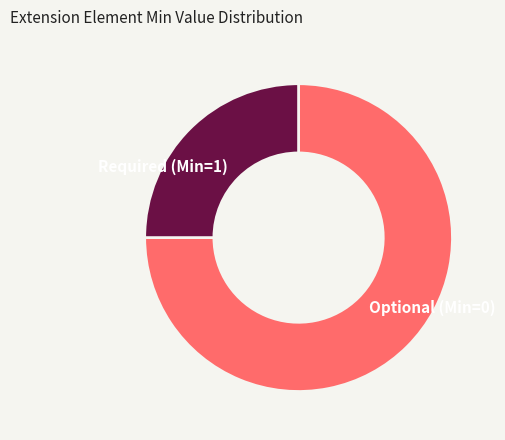

What is the largest slice in the pie chart?

Optional (Min=0)